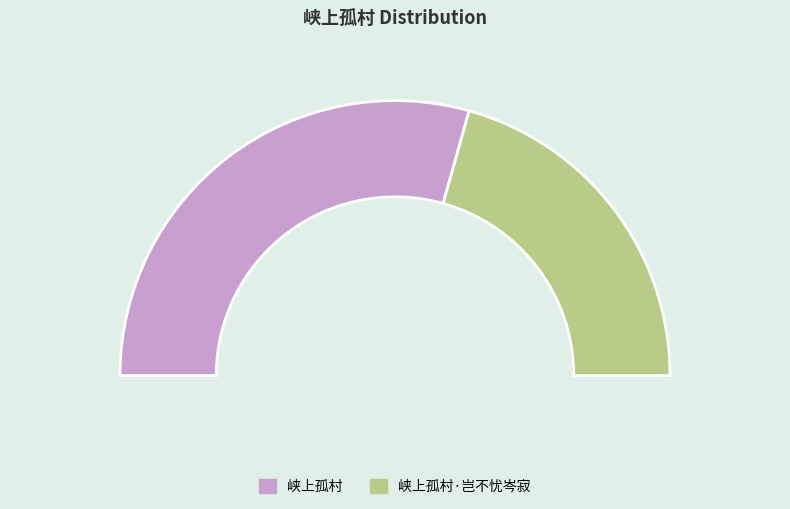

What is the smallest slice in the pie chart?

峡上孤村·岂不忧岑寂